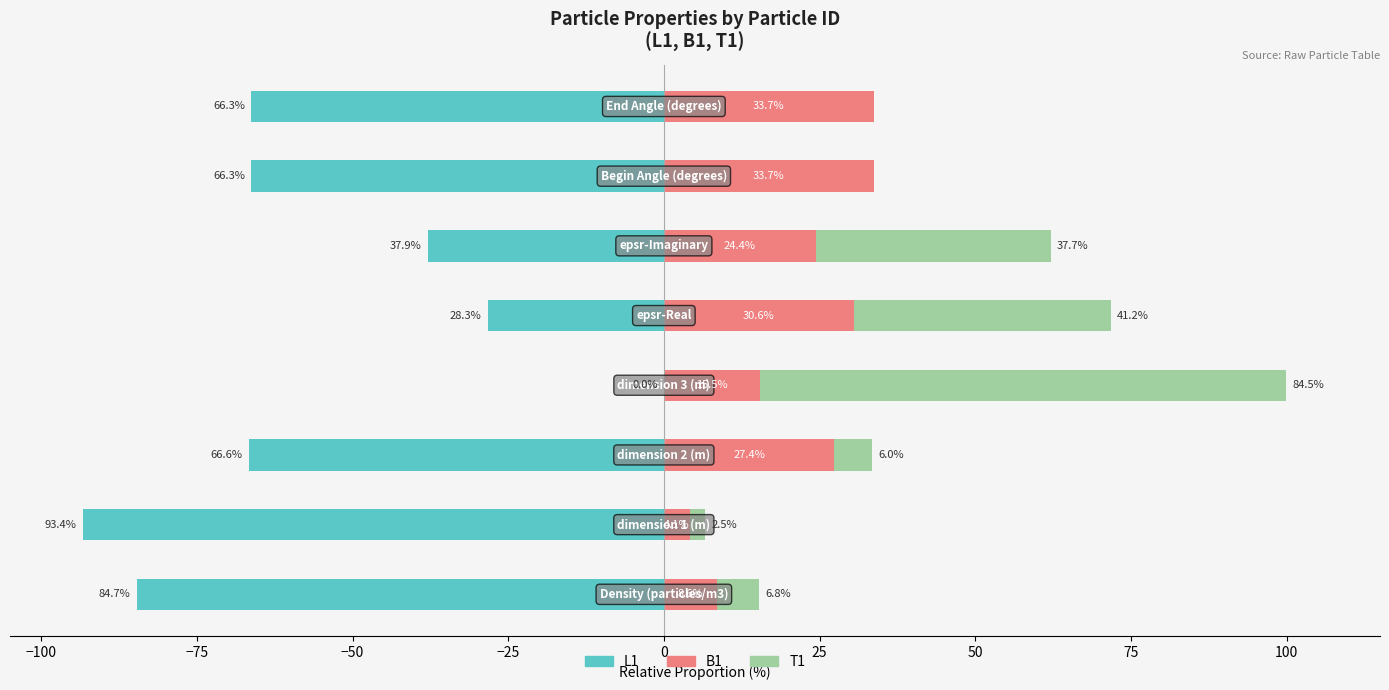

Reading left to right, list all the values displayed in this chart.

L1: -84.7	-93.4	-66.6	-0.0	-28.3	-37.9	-66.3	-66.3
B1: 8.6	4.1	27.4	15.5	30.6	24.4	33.7	33.7
T1: 6.8	2.5	6.0	84.5	41.2	37.7	0.0	0.0